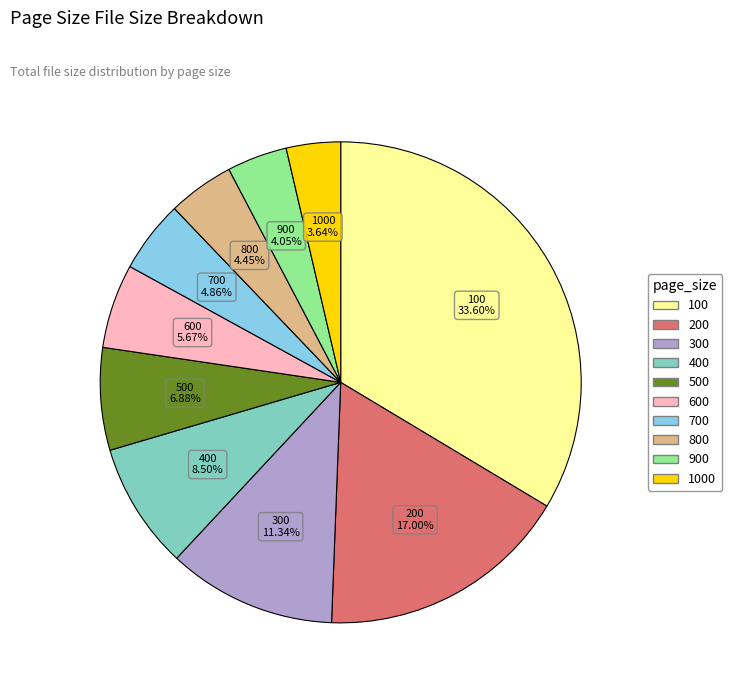

Does any single category account for the majority?

No